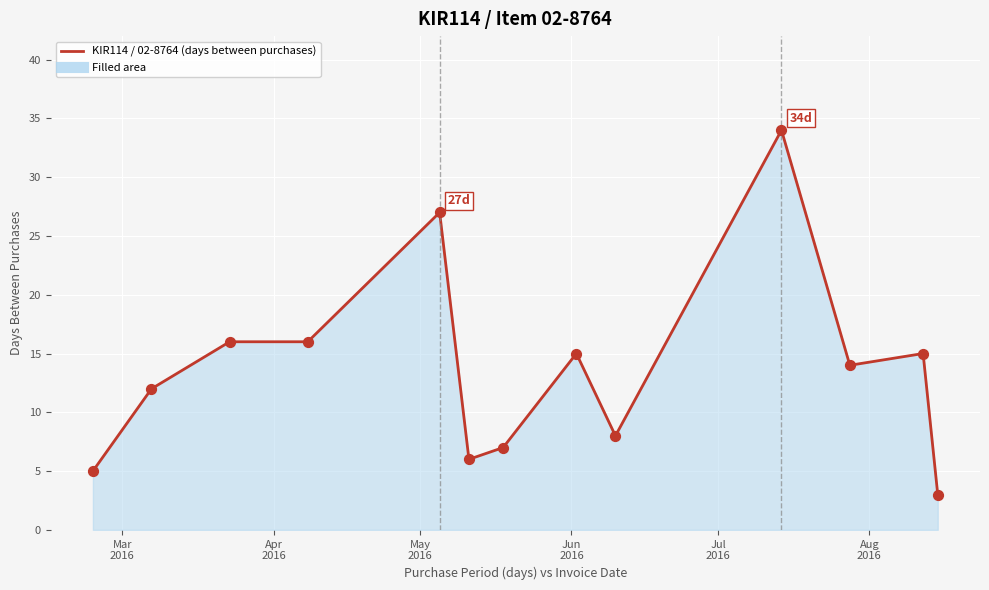

What is the maximum value shown in the chart?

34